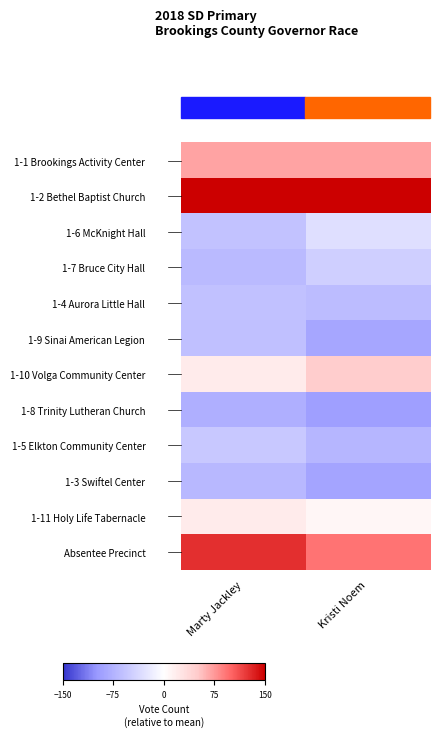

Between Marty Jackley and Kristi Noem, which is larger?

Marty Jackley